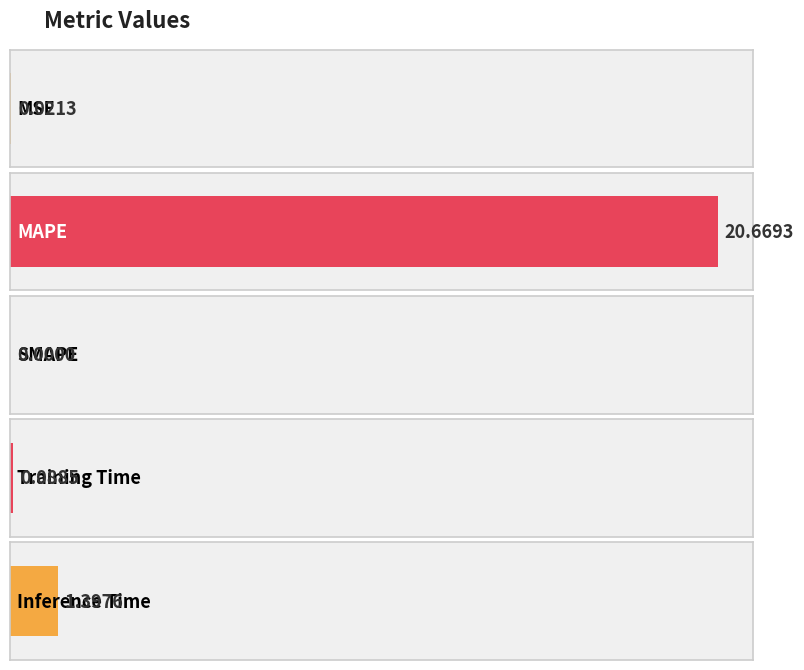

Reading left to right, extract all data points from this chart.

MSE=0.0	MAPE=20.7	SMAPE=0.0	Training Time=0.1	Inference Time=1.4